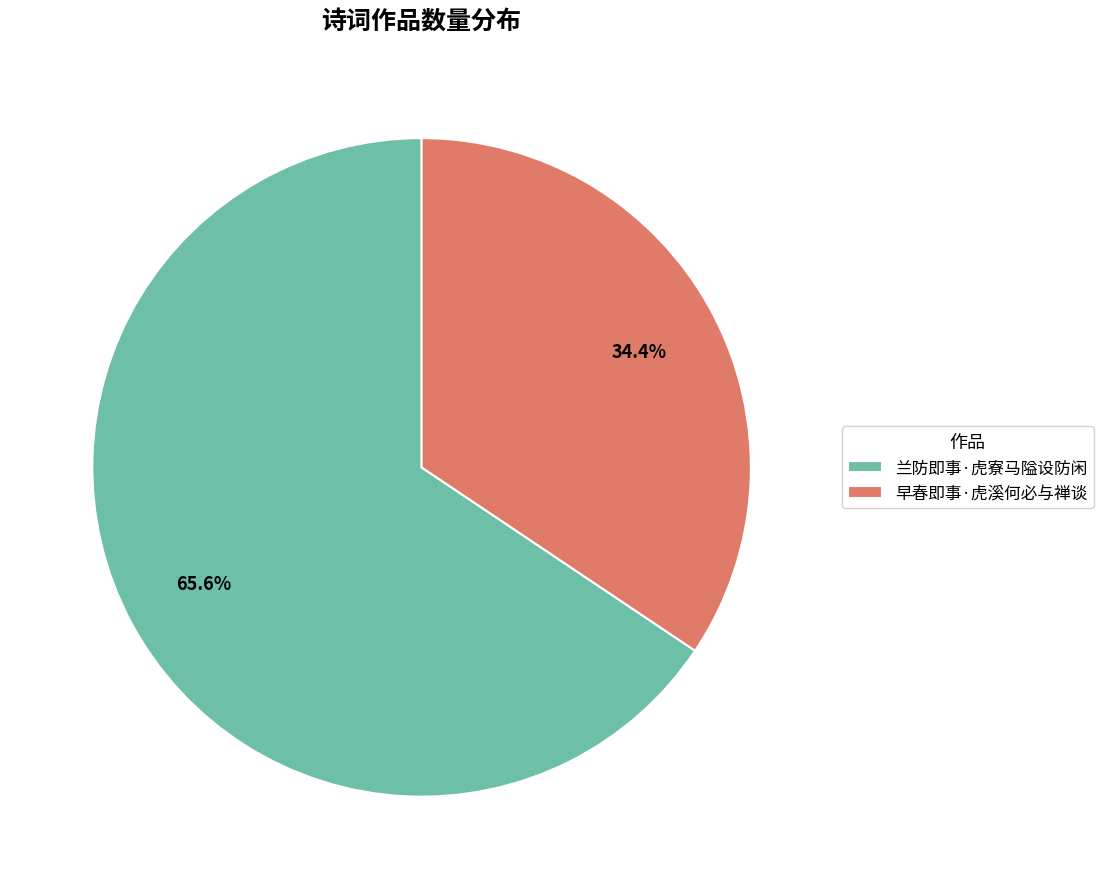

What portion of the pie excludes 早春即事·虎溪何必与禅谈?

65.6%